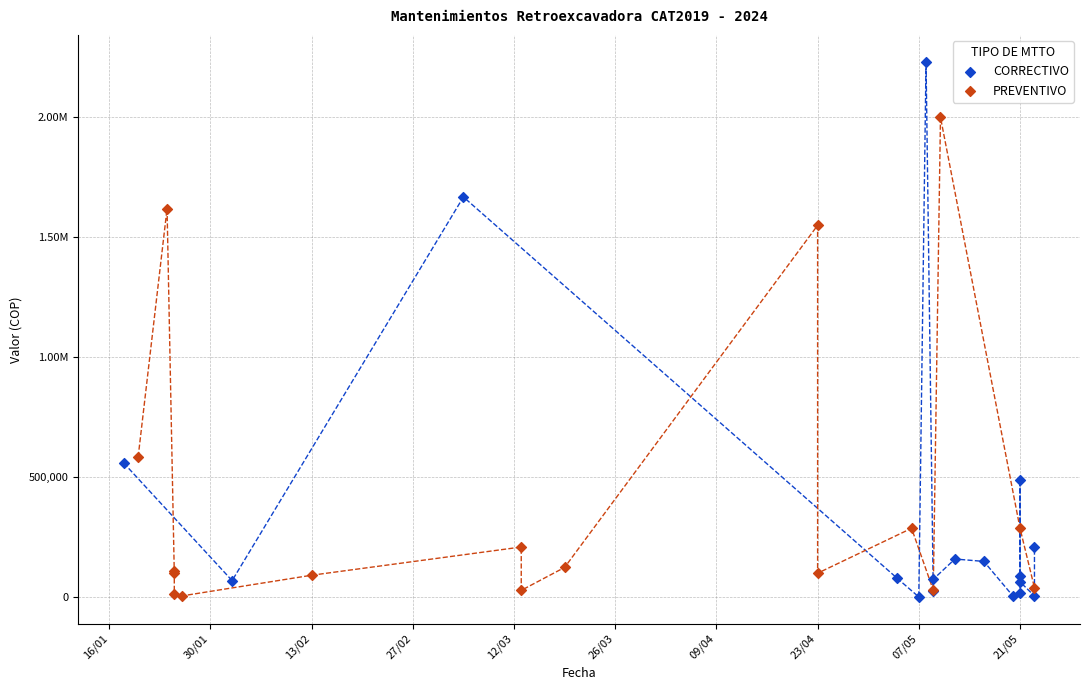

What are all the series names shown in the legend?

CORRECTIVO, PREVENTIVO